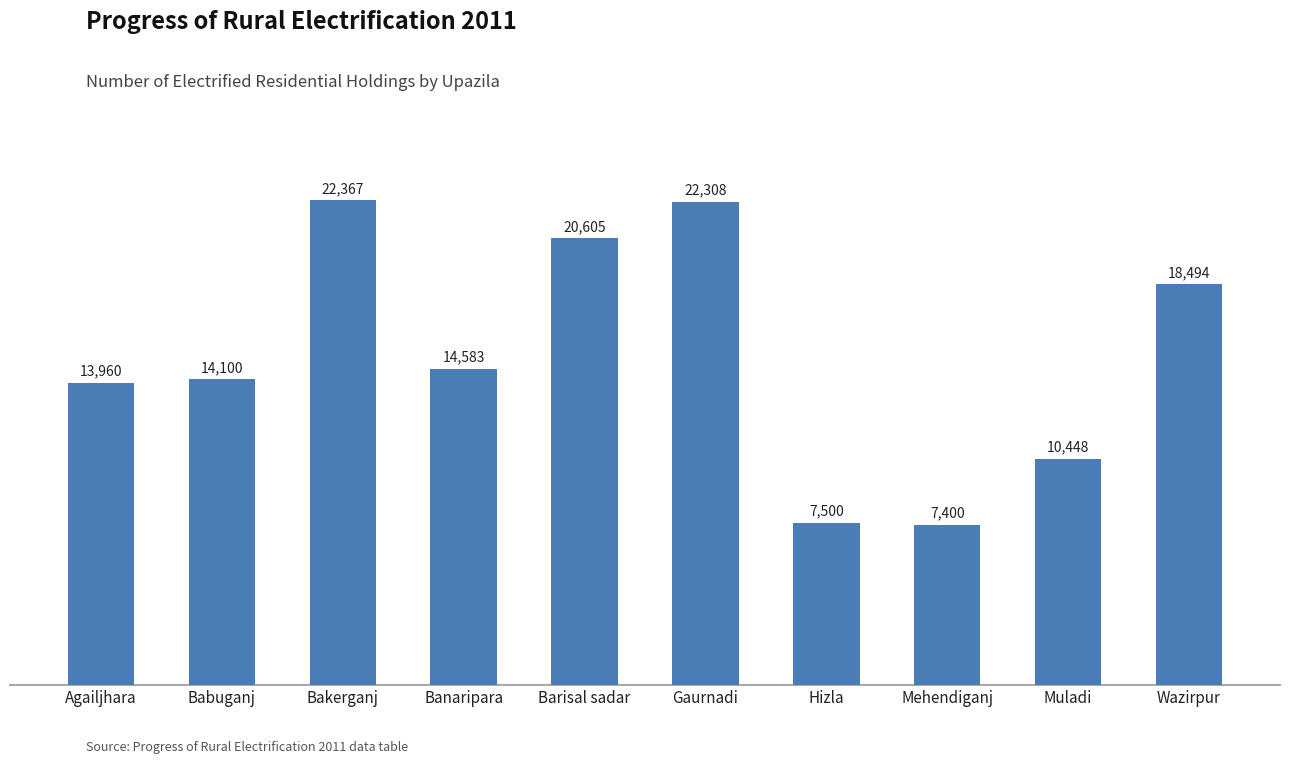

Reading left to right, extract all data points from this chart.

13960	14100	22367	14583	20605	22308	7500	7400	10448	18494